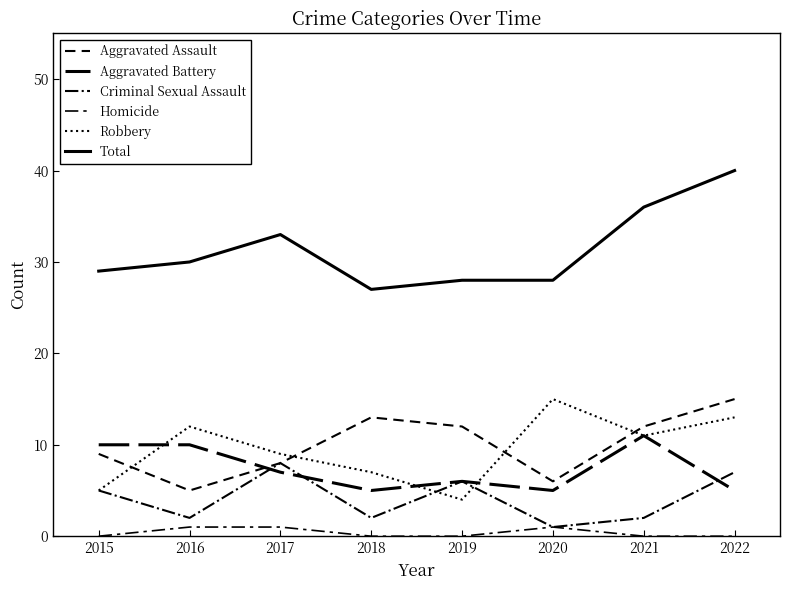

Does the chart display data point markers on the line(s)?

No